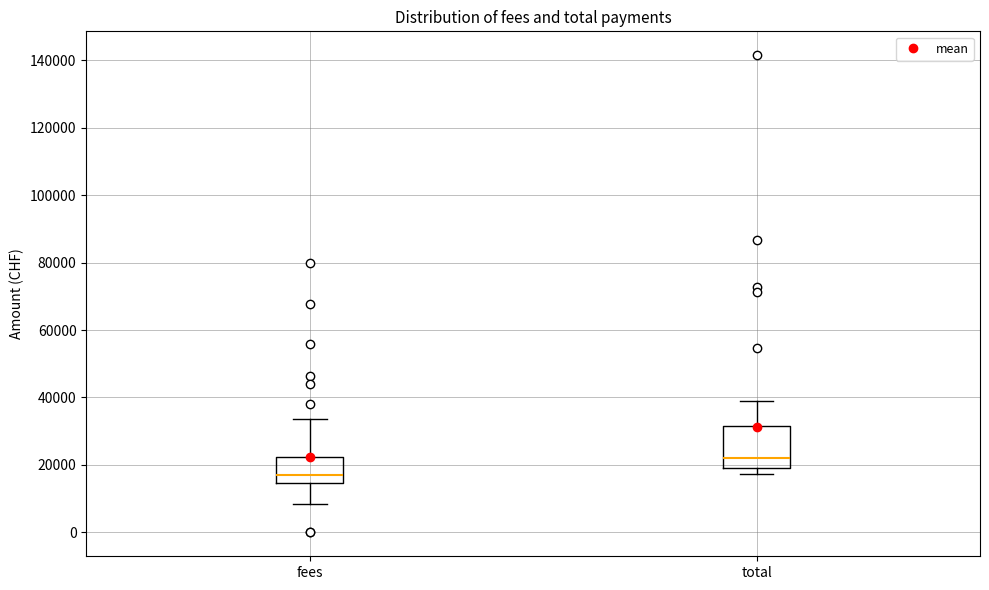

Reading left to right, read every box against the y-axis: the position of its median line, the range the box covers, and the ends of its whiskers. The values are not printed on the chart, so give them approximately, as read against the axis.

fees: median 18000, box 14000 to 22000, whiskers 8000 to 34000
total: median 22000, box 20000 to 32000, whiskers 18000 to 38000